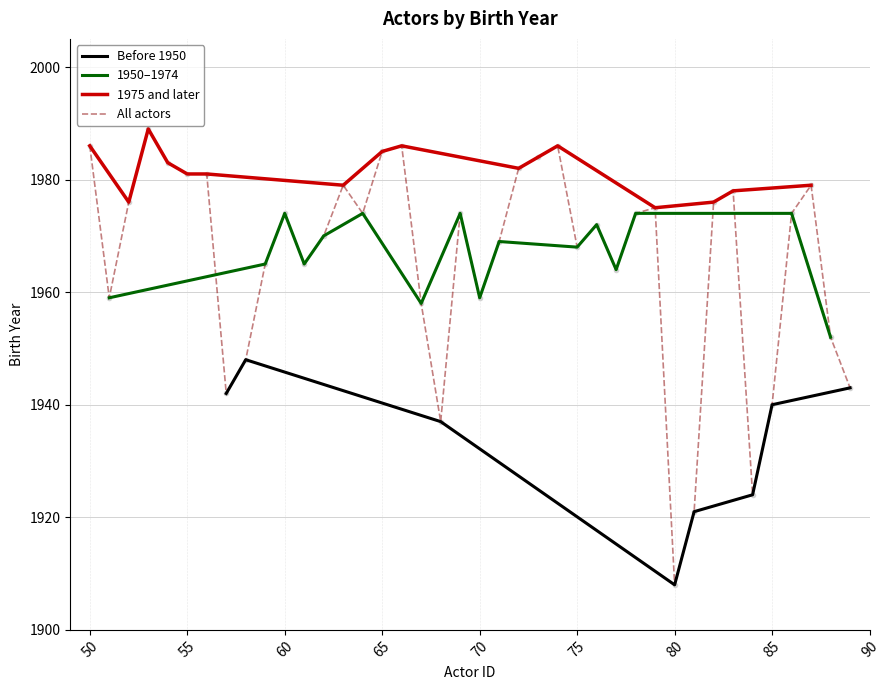

What is the highest value of the All actors series?

1989